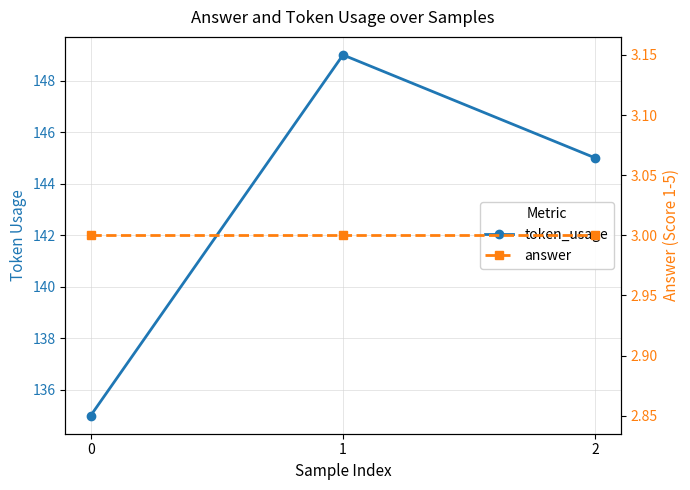

Which has a higher value, 2 or 1?

1